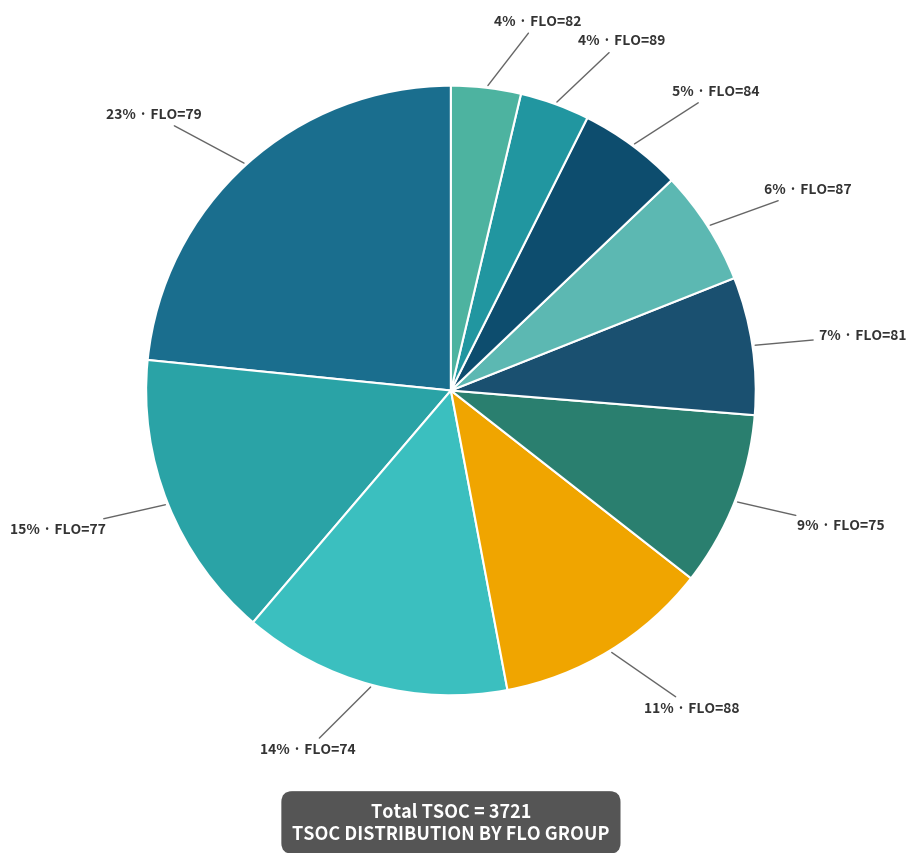

Does any single category account for the majority?

No